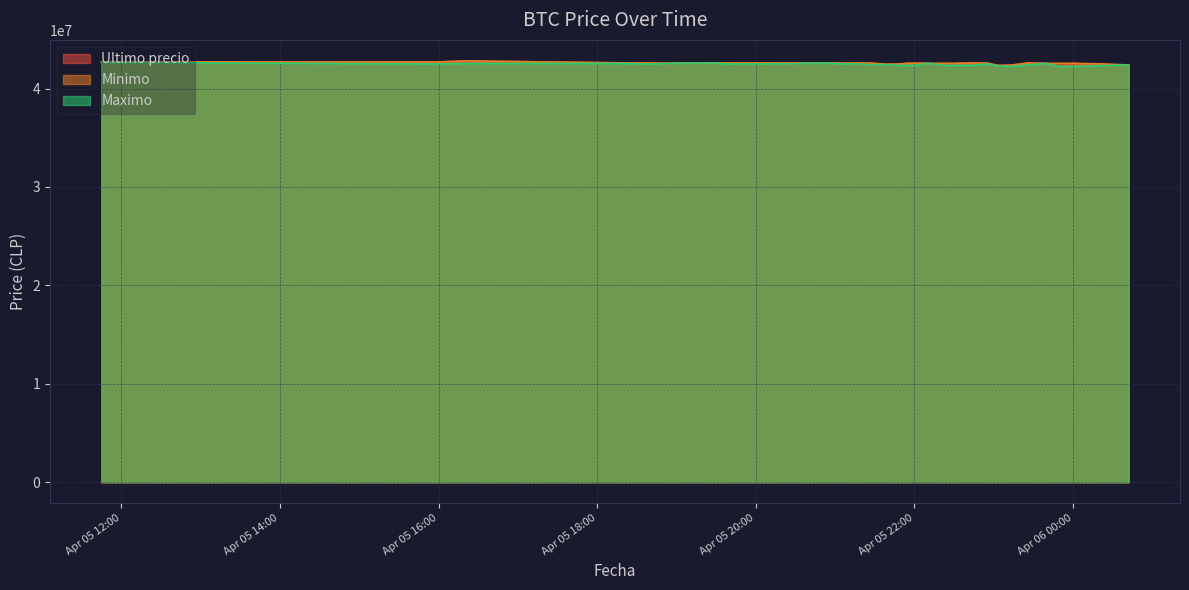

Which category has the lowest value in the Maximo series?

2021-04-05 23:13